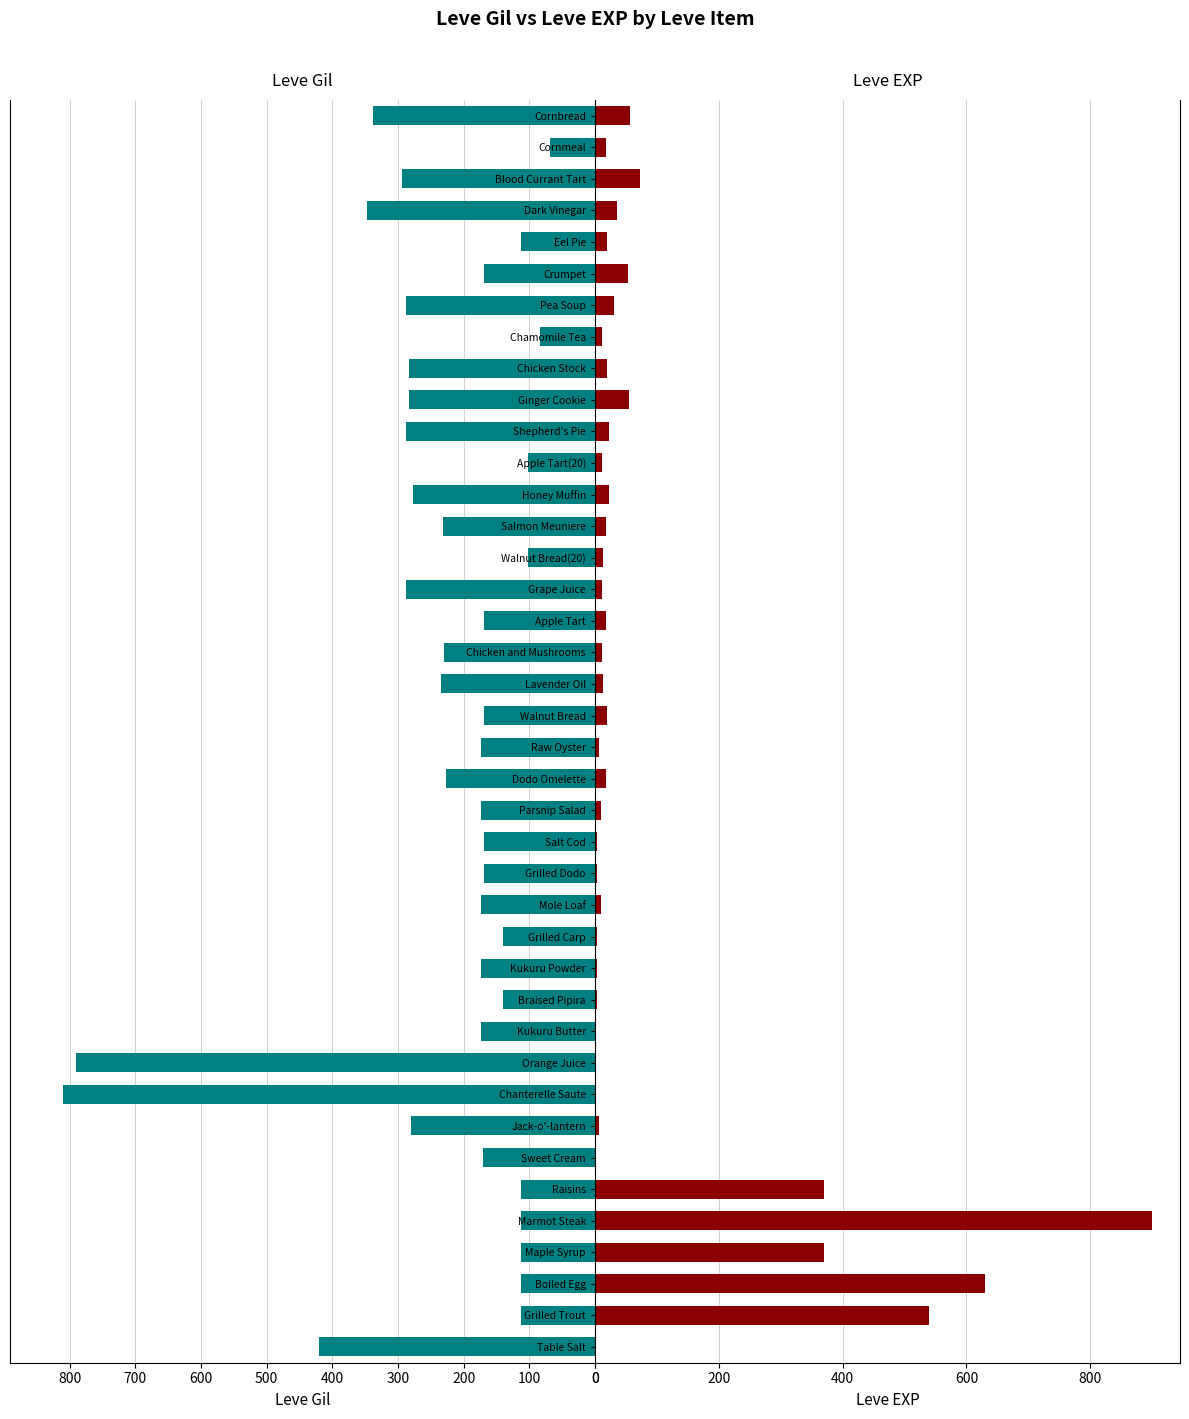

List the series in order of their overall mean, lowest first.

Leve EXP, Leve Gil